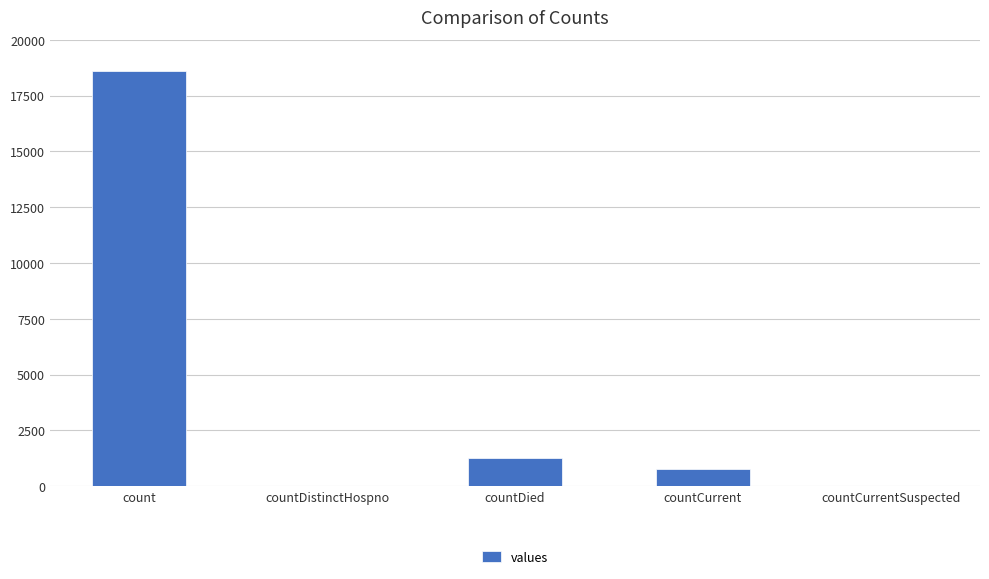

The chart shows a value of -6421 at countDistinctHospno. True or false?

False